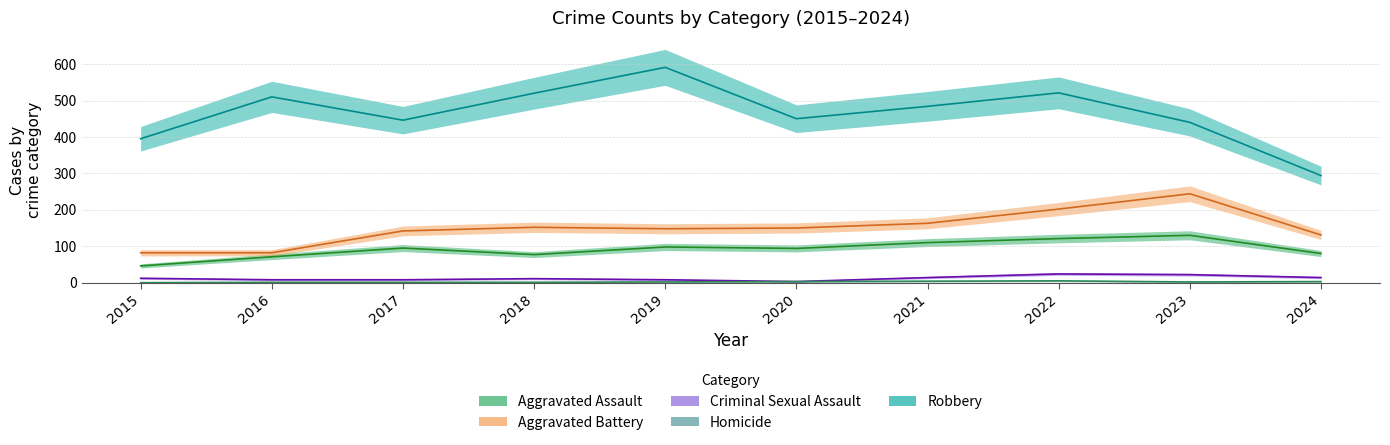

True or false: Aggravated Battery has more than 1 points higher than both neighbors.

True